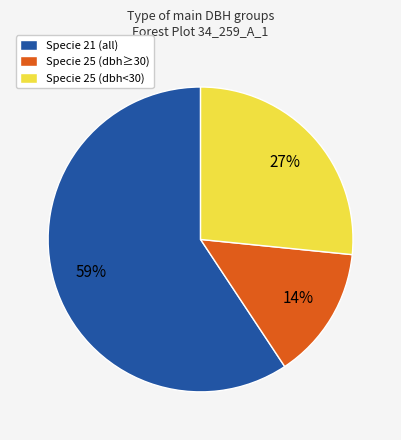

Does any single category account for the majority?

Yes